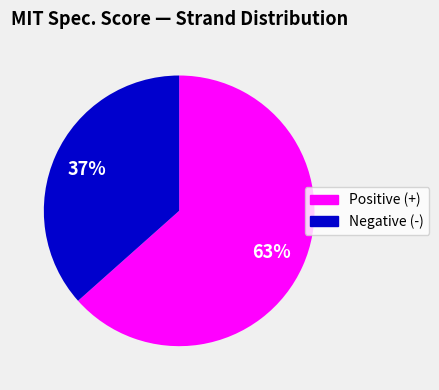

To the nearest percent, what is the average slice percentage?

50%